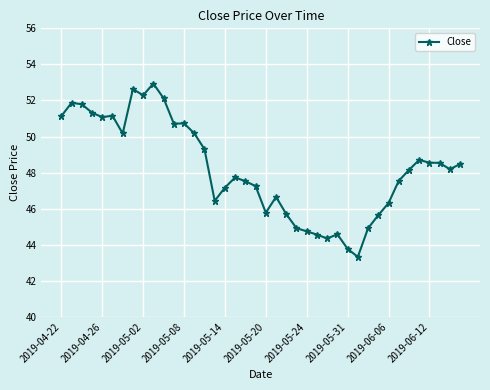

True or false: there are more than 1 points higher than both neighbors.

True